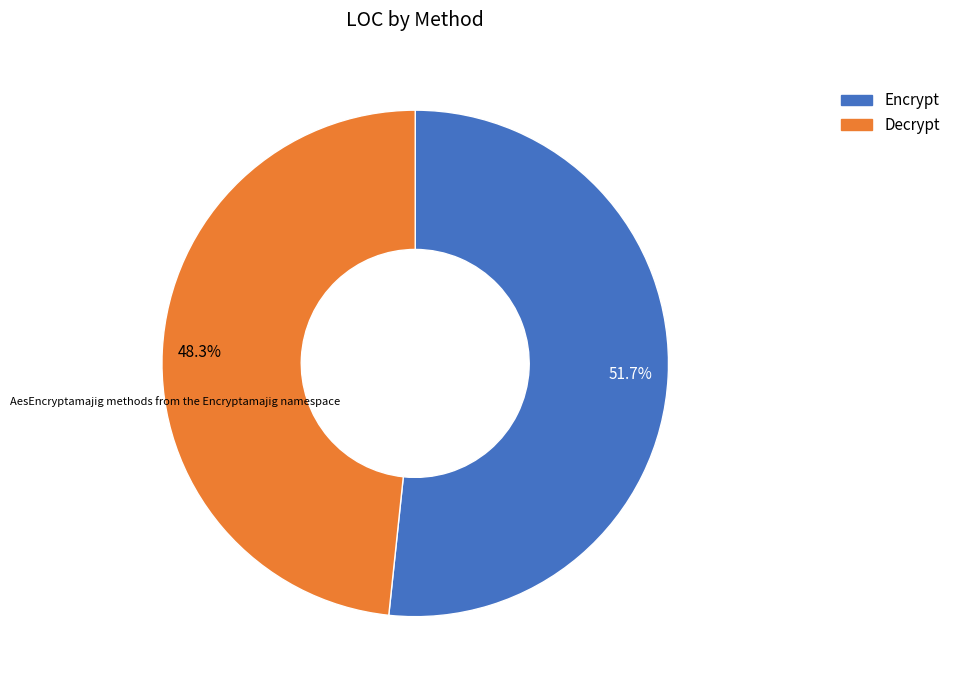

Is it true that Encrypt is 52% of the pie?

True